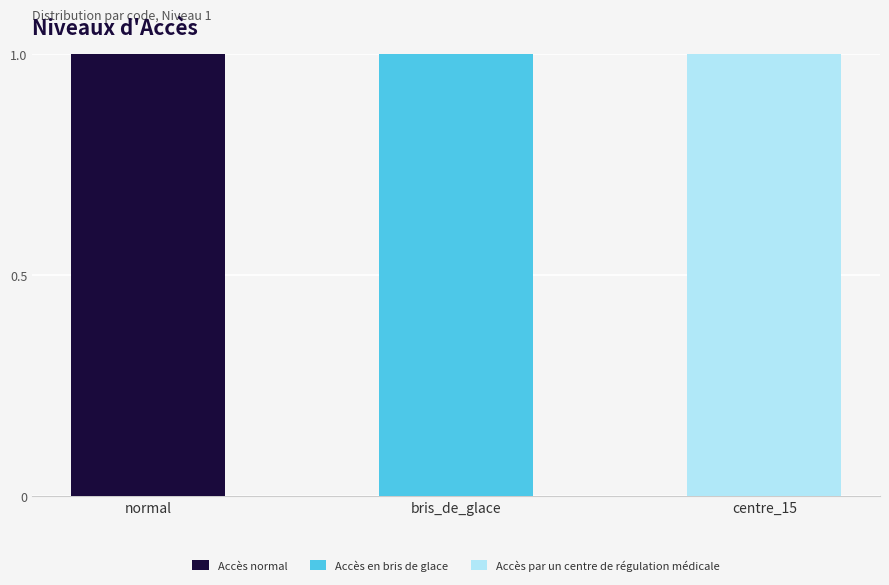

The value of Accès normal at centre_15 is 0. True or false?

True